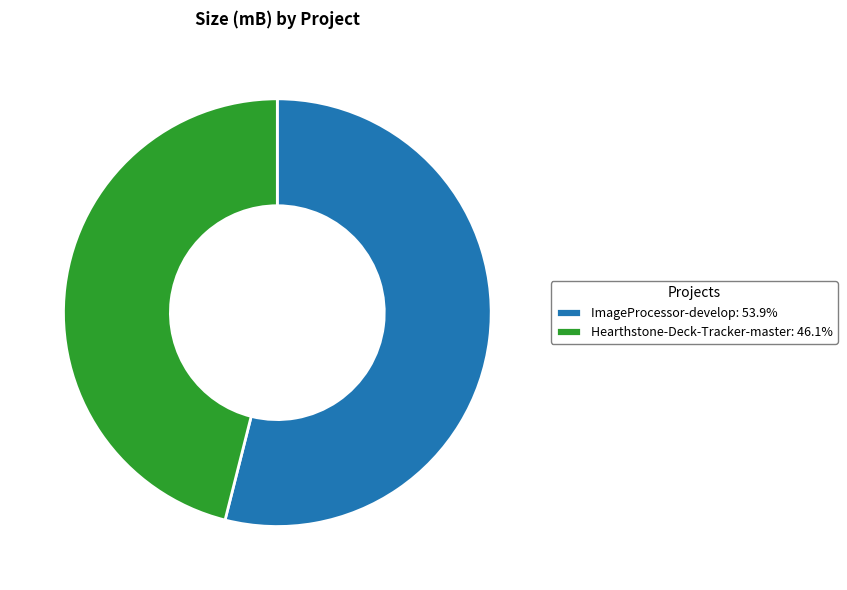

What is the ratio of the value at Hearthstone-Deck-Tracker-master: 46.1% to the value at ImageProcessor-develop: 53.9%?

0.9